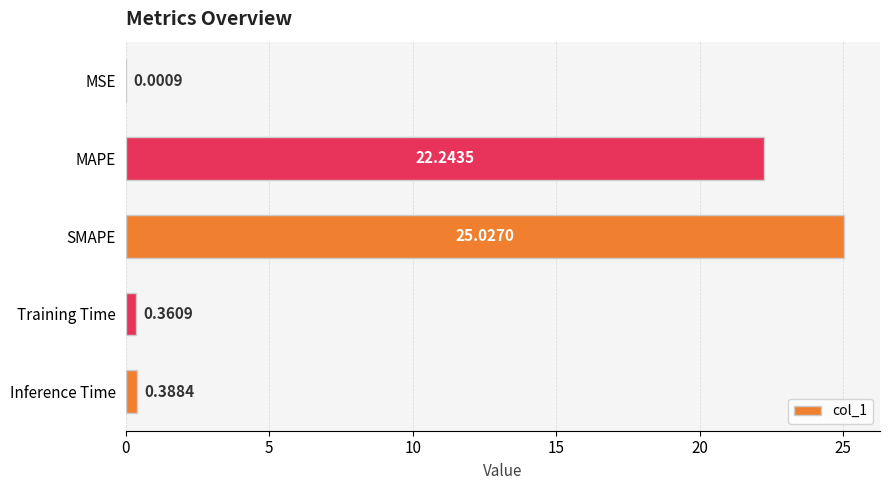

Where is the data nearest to the value 12?

MAPE